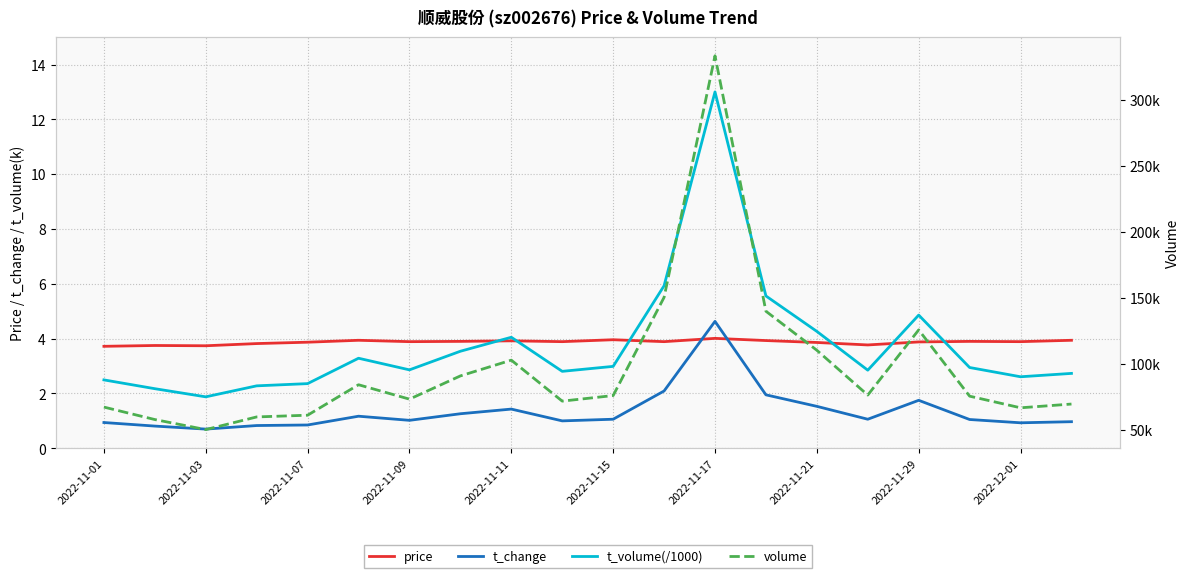

True or false: t_volume(/1000) and t_change cross at least once.

False